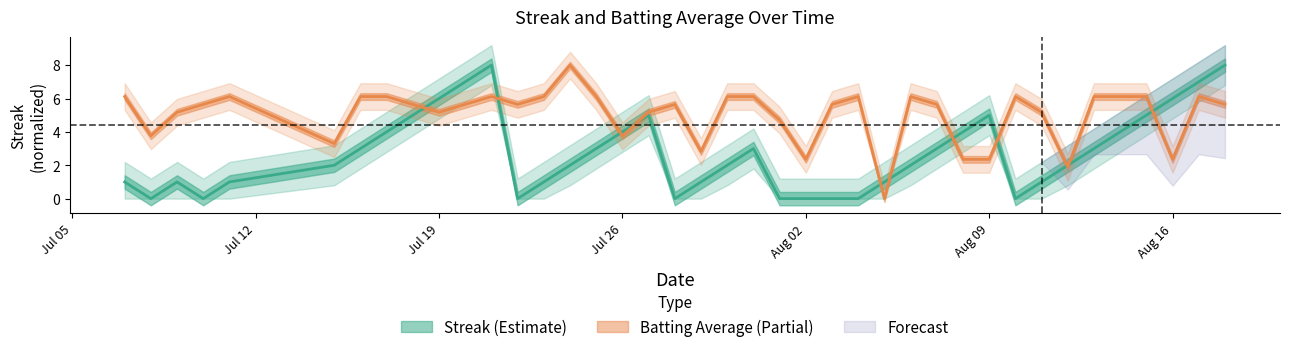

Reading left to right, what are all the values shown in this chart?

Streak: 1.0	0.0	1.0	0.0	1.0	2.0	3.0	4.0	5.0	6.0	7.0	8.0	0.0	1.0	2.0	3.0	4.0	5.0	0.0	1.0	2.0	3.0	0.0	0.0	0.0	0.0	1.0	2.0	3.0	4.0	5.0	0.0	1.0	2.0	3.0	4.0	5.0	6.0	7.0	8.0
Batting Average1: 6.1	3.8	5.2	5.6	6.1	3.3	6.1	6.1	5.6	5.2	5.6	6.1	5.6	6.1	8.0	6.1	3.8	5.2	5.6	2.8	6.1	6.1	4.7	2.4	5.6	6.1	0.0	6.1	5.6	2.4	2.4	6.1	5.2	1.9	6.1	6.1	6.1	2.4	6.1	5.6